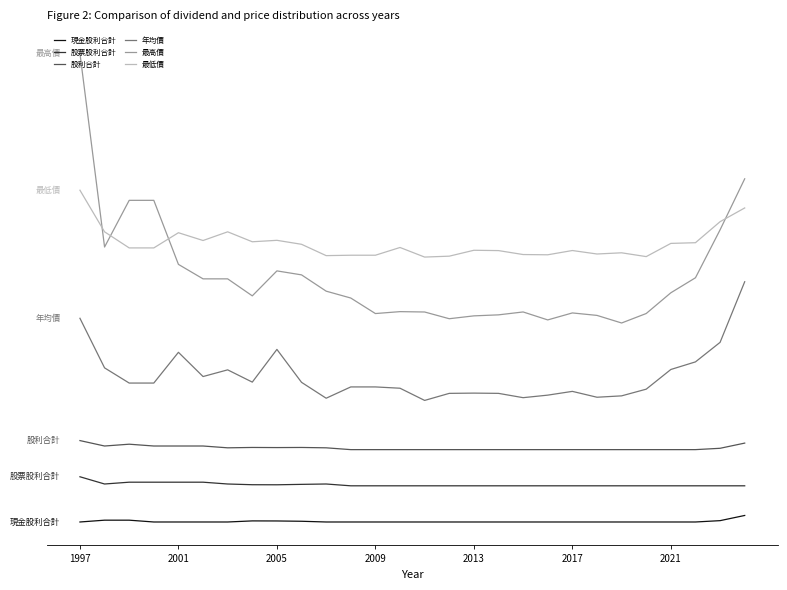

Which series has the largest total across all categories?

最低價